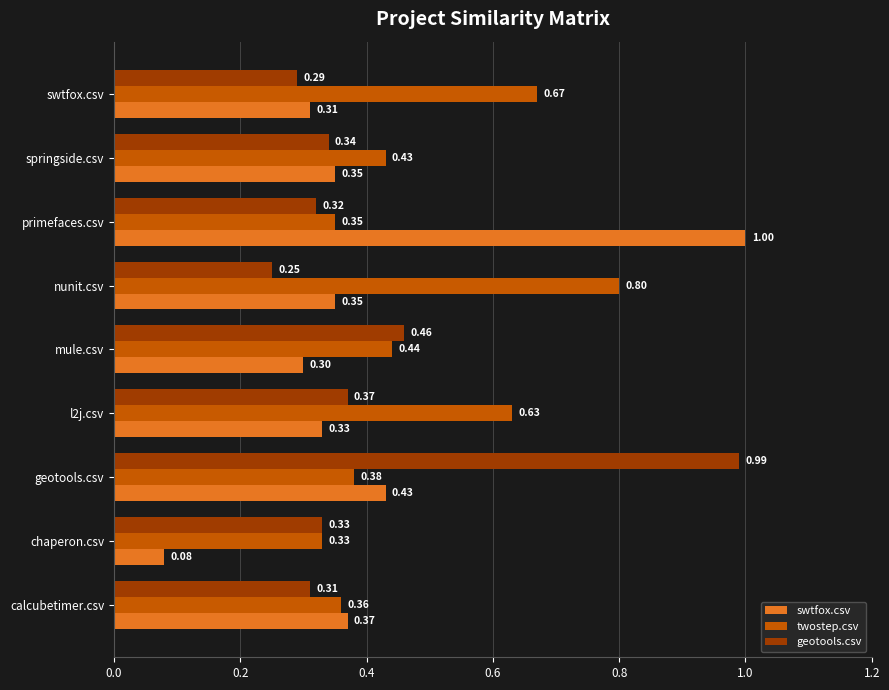

What is the sum of all twostep.csv values?

4.4